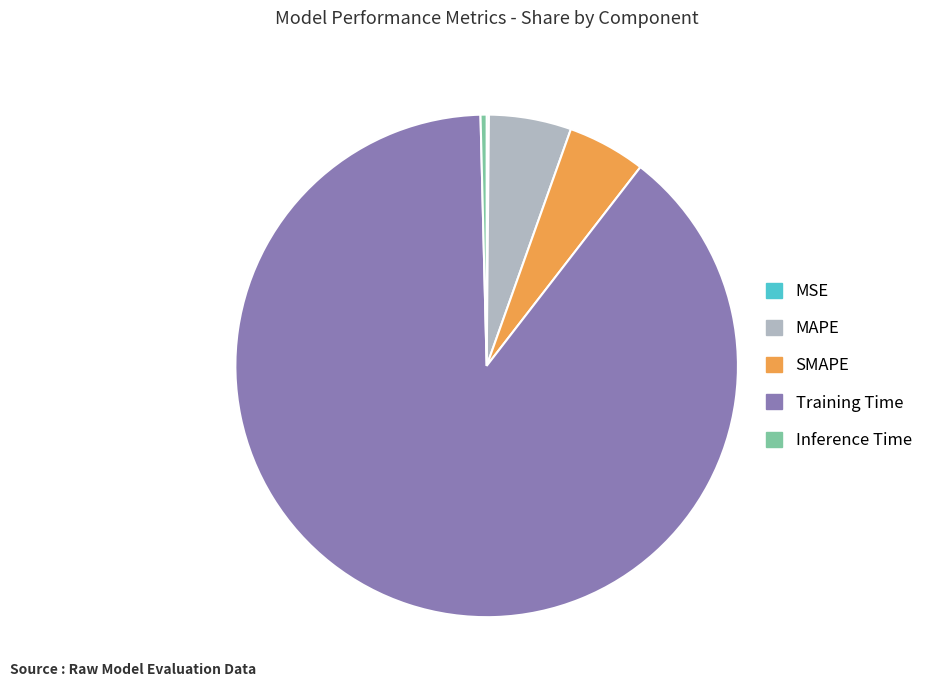

Is there any slice that represents more than half of the pie?

Yes